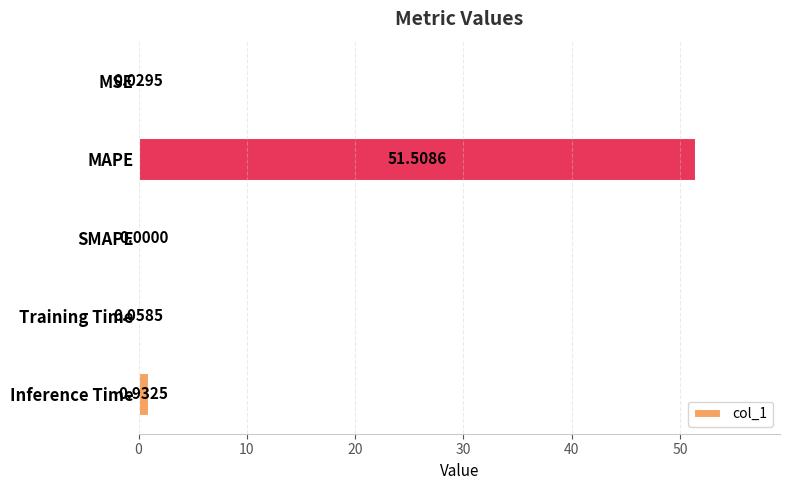

What is the sum of all values?

52.5